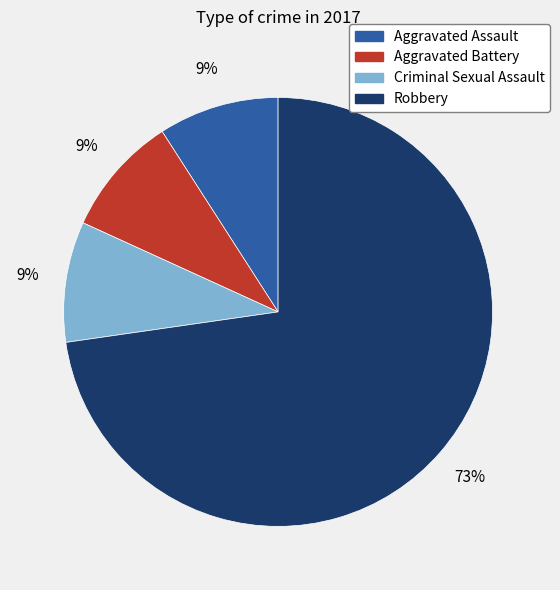

Combined, do Aggravated Battery and Criminal Sexual Assault account for over 50%?

No